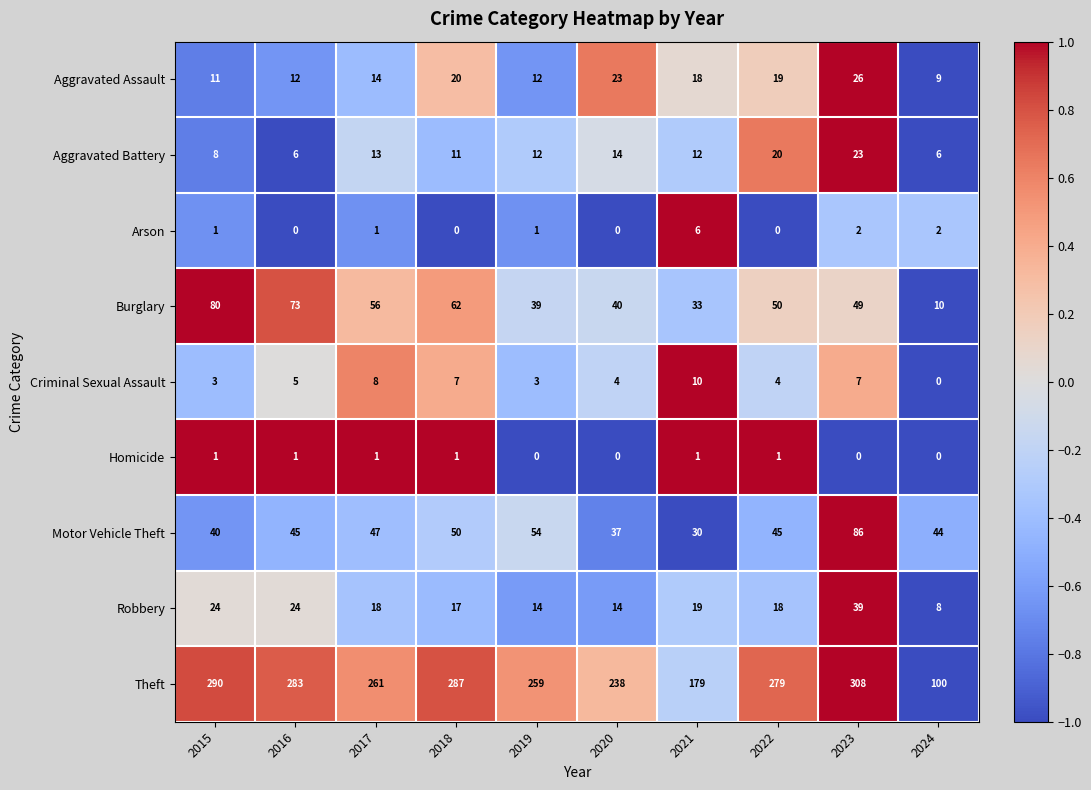

What is the minimum value for Aggravated Battery?

6